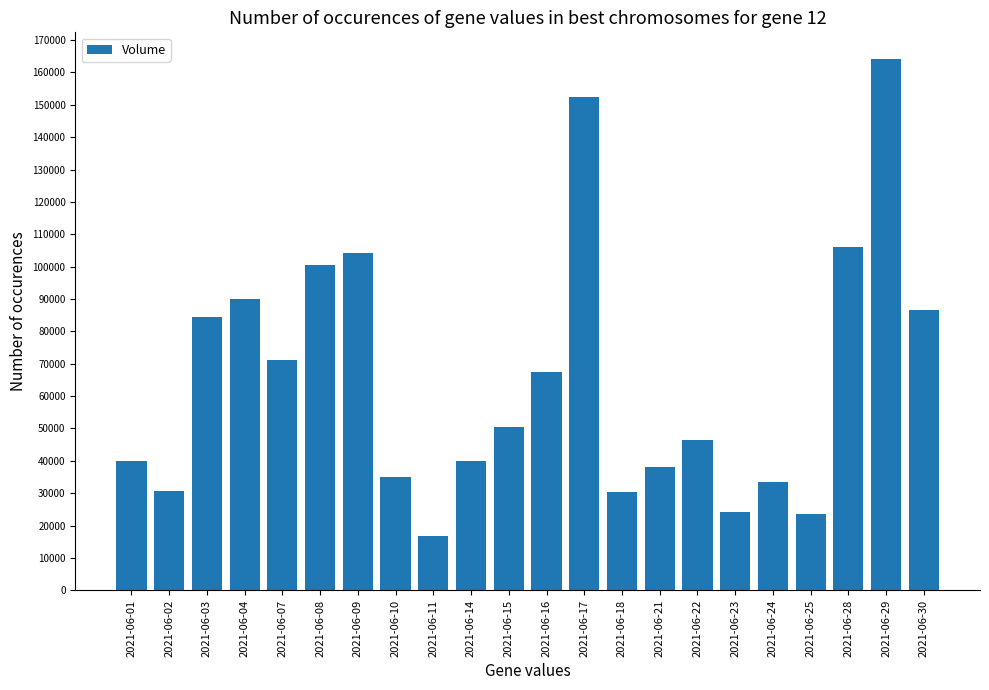

What is the change in value from 2021-06-01 to 2021-06-29?

+124136